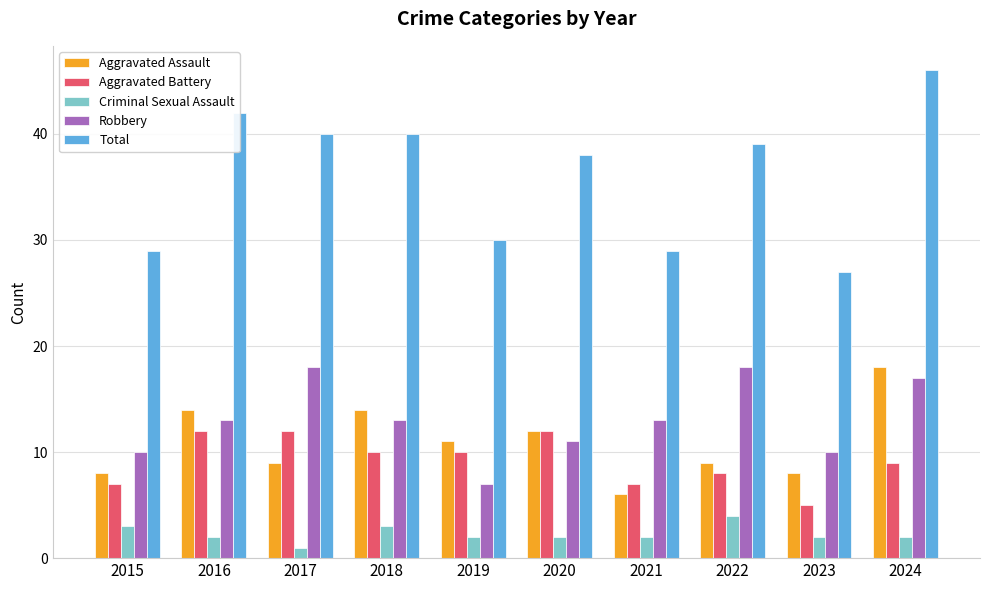

What is the difference between the Criminal Sexual Assault values at 2018 and 2020?

1